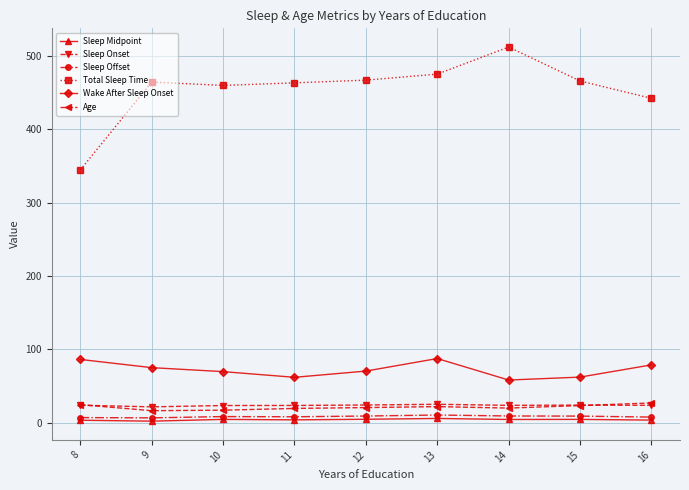

Is it true that Age equals 20.9 at 12?

True